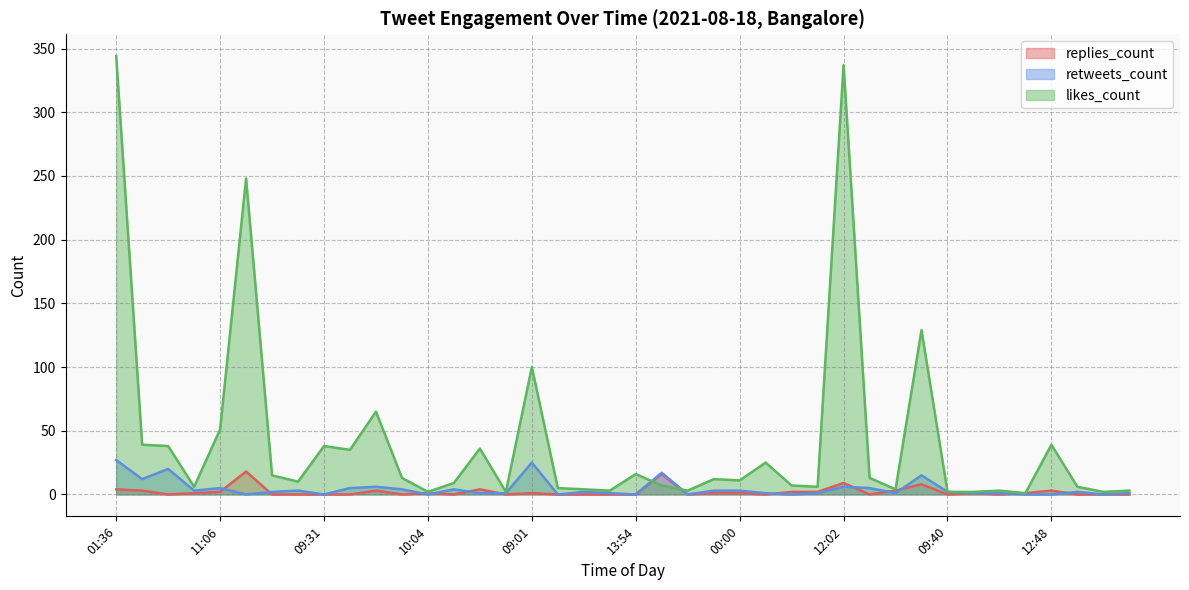

Between 11:54 and 12:34, which series saw the biggest shift?

likes_count